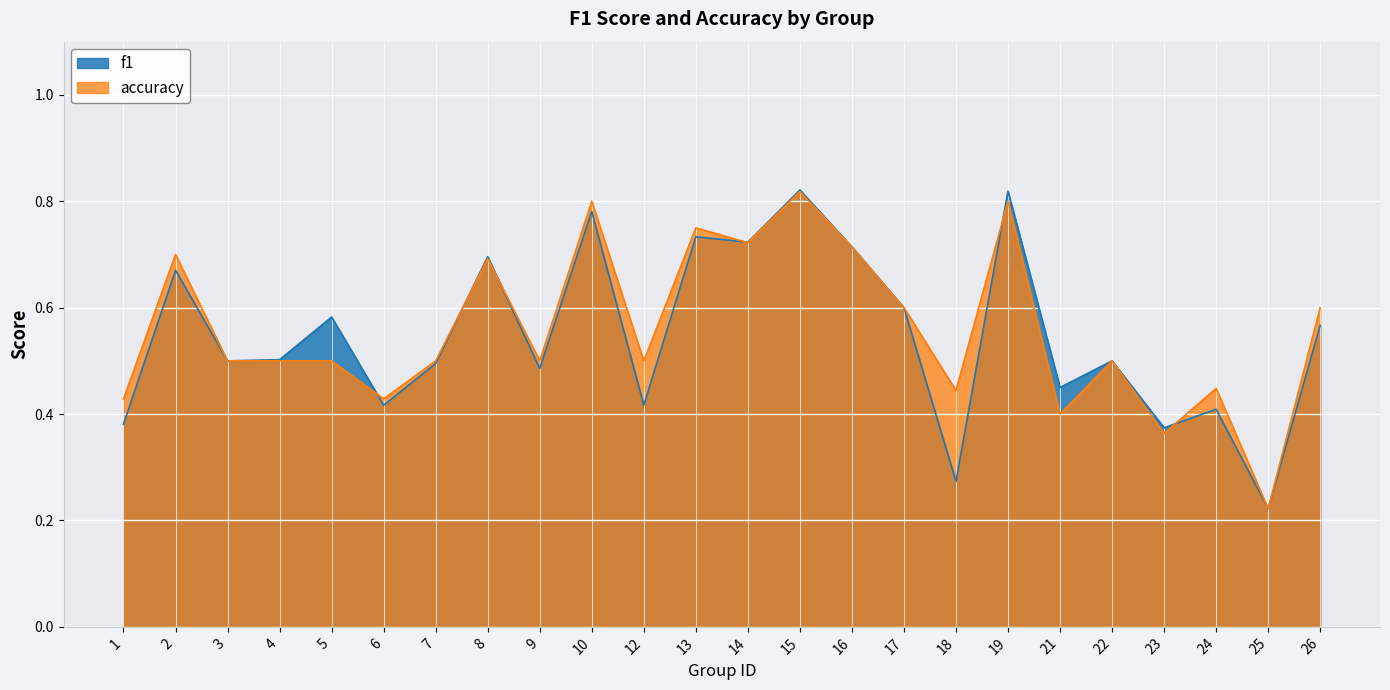

How many lines are shown in the chart?

2